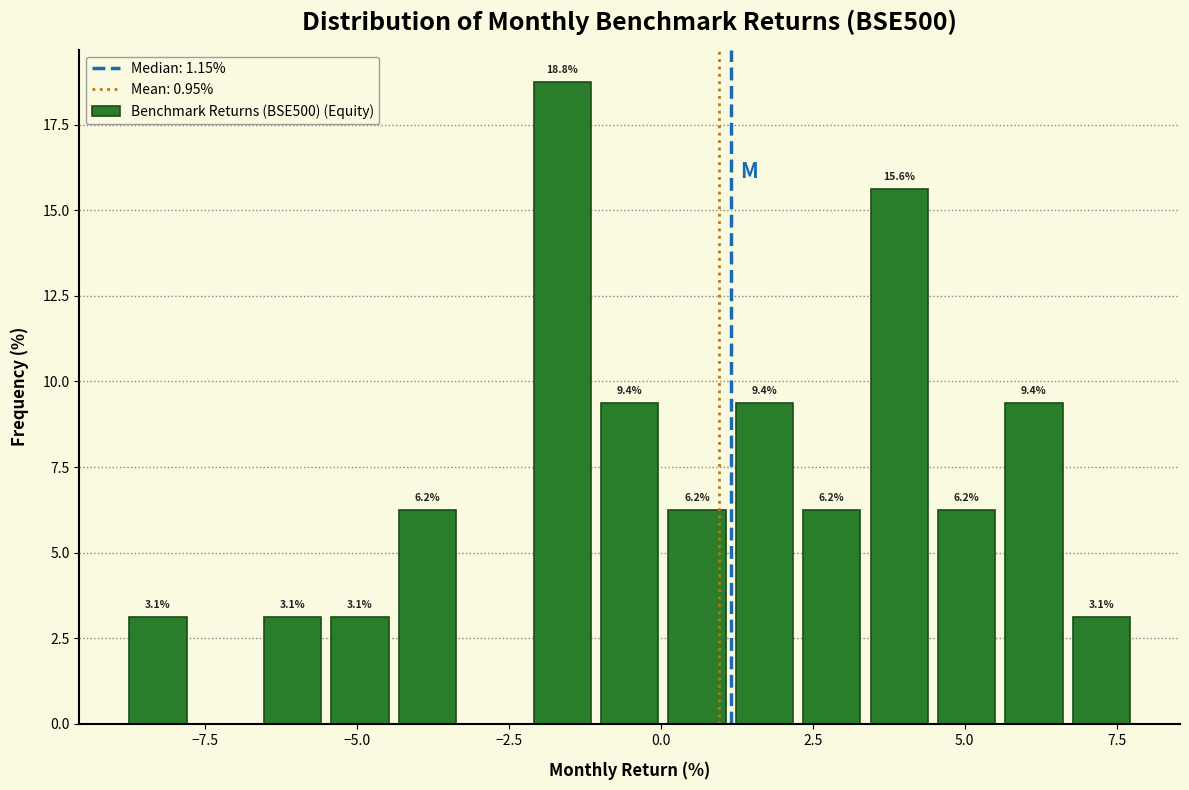

Around what value on the x-axis is the tallest bar? Give the approximate position of its centre, as read against the axis.

-1.5